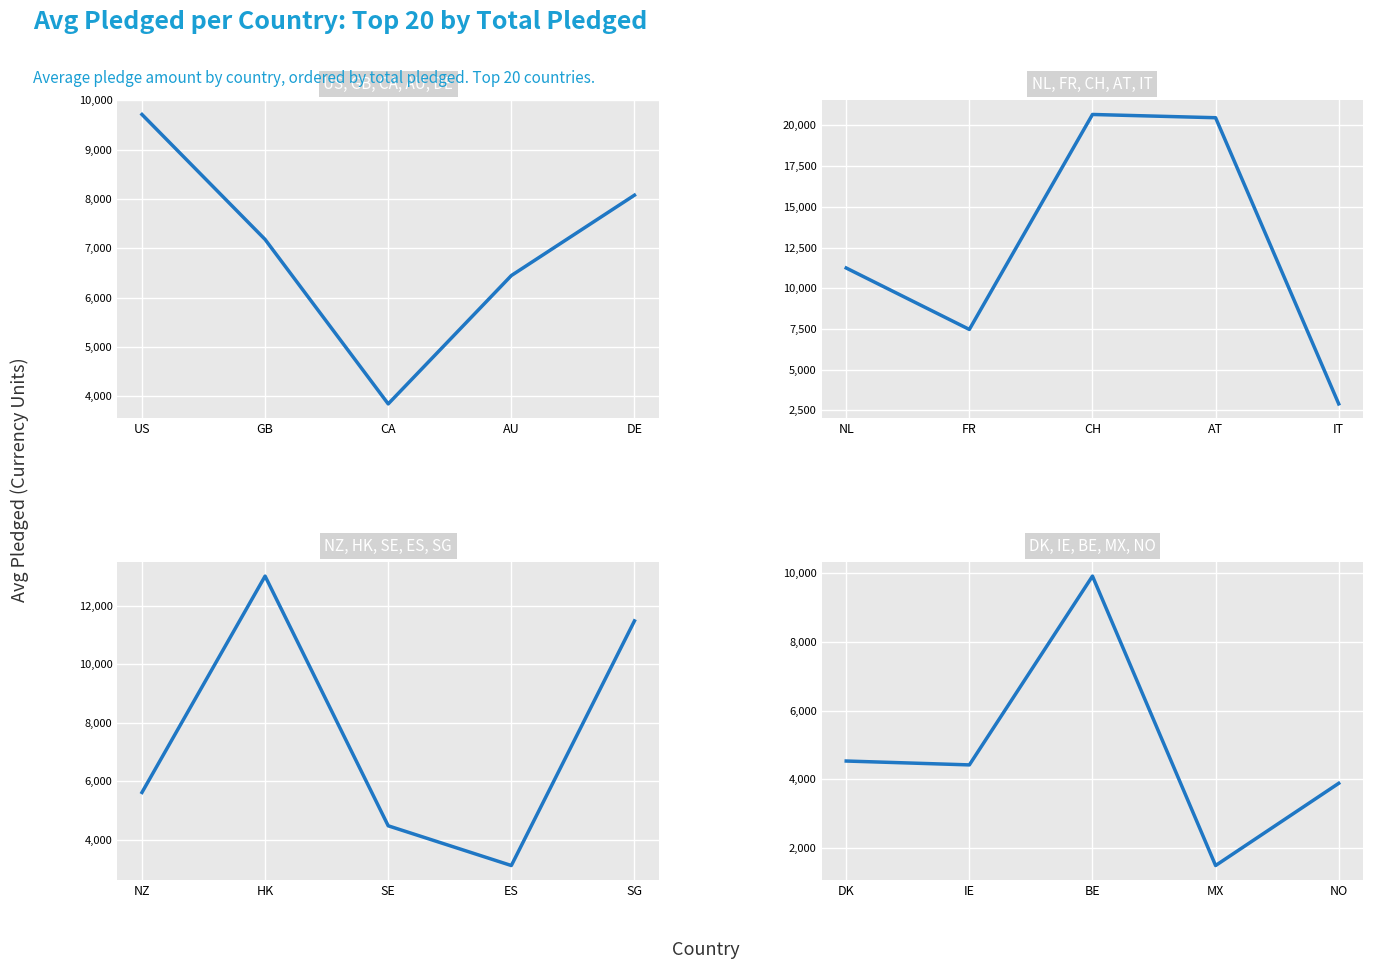

What is the value of the 4th point from the left?

1492.3